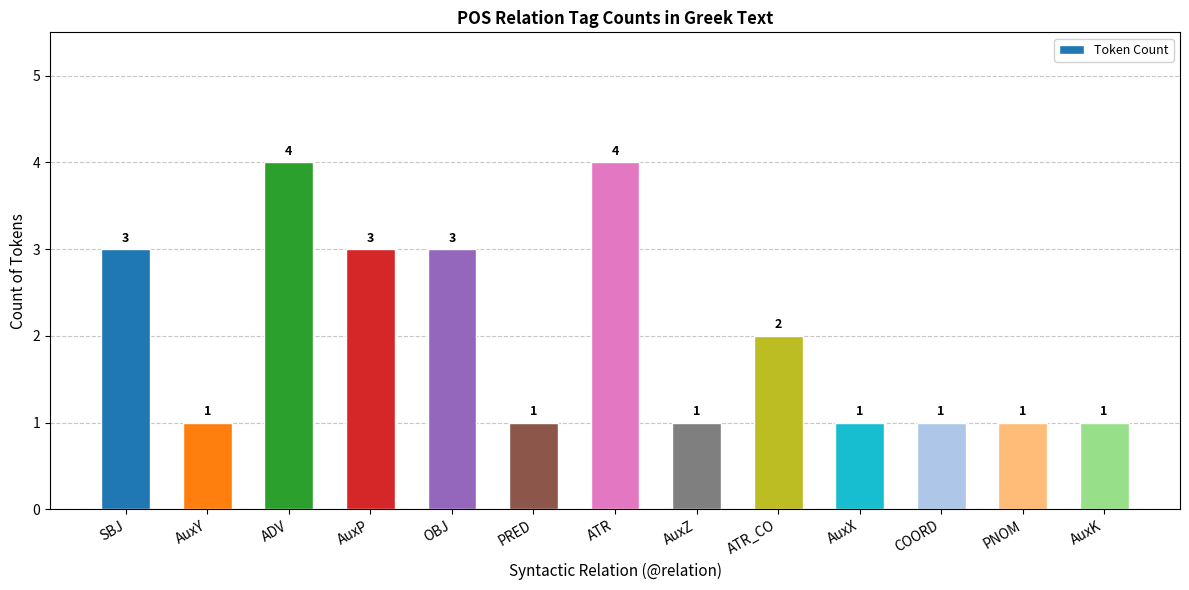

What is the value of the 10th bar from the left?

1